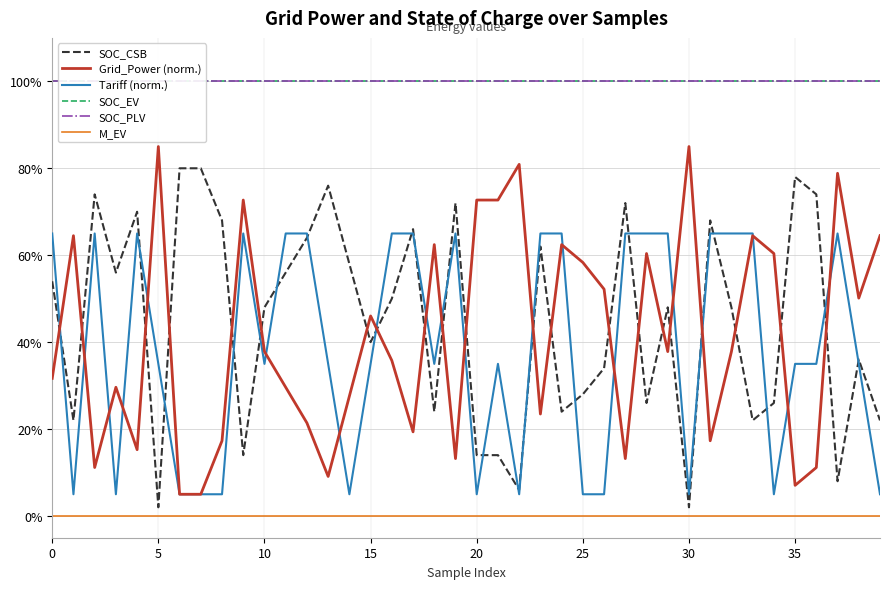

What is the difference between the highest and lowest values at 30?

100.0